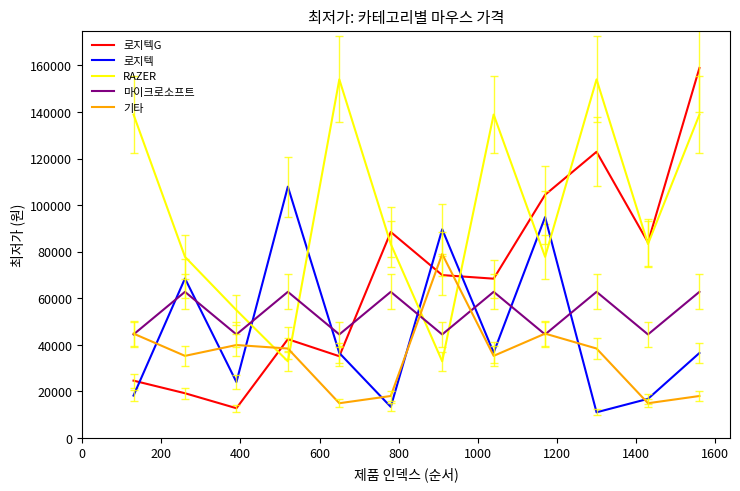

Which series has the largest total across all categories?

RAZER